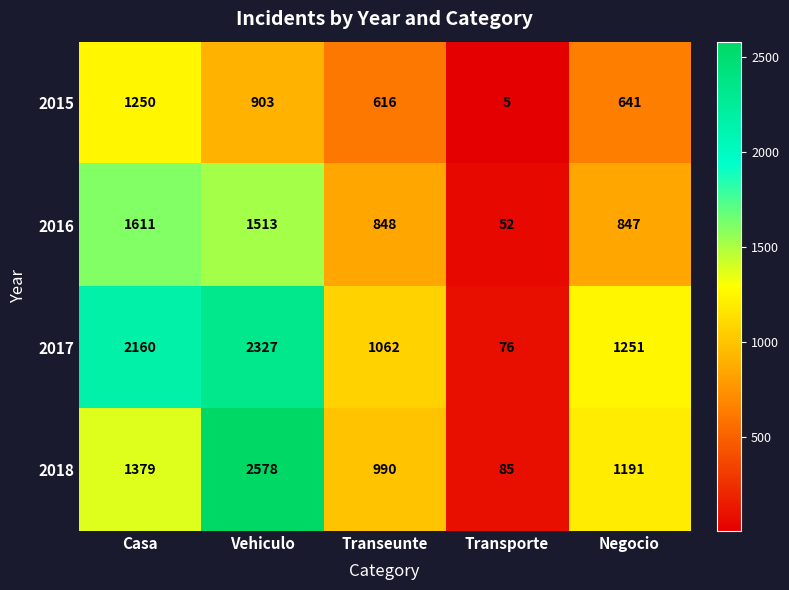

What value does the 2016 series have at Transporte, to the nearest 50?

50